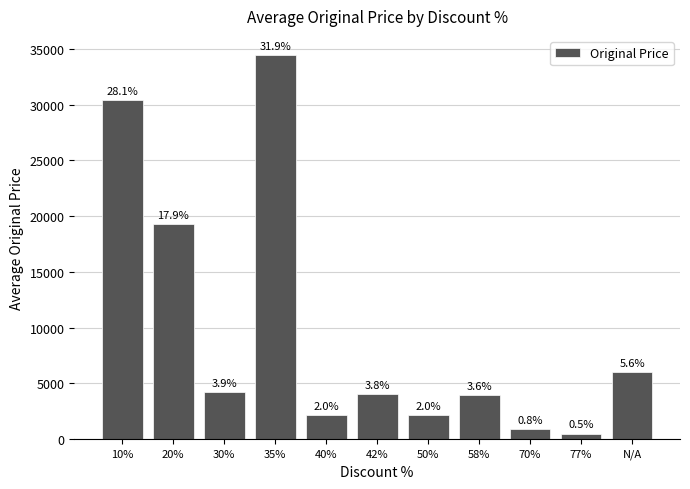

What position from the left is N/A?

11